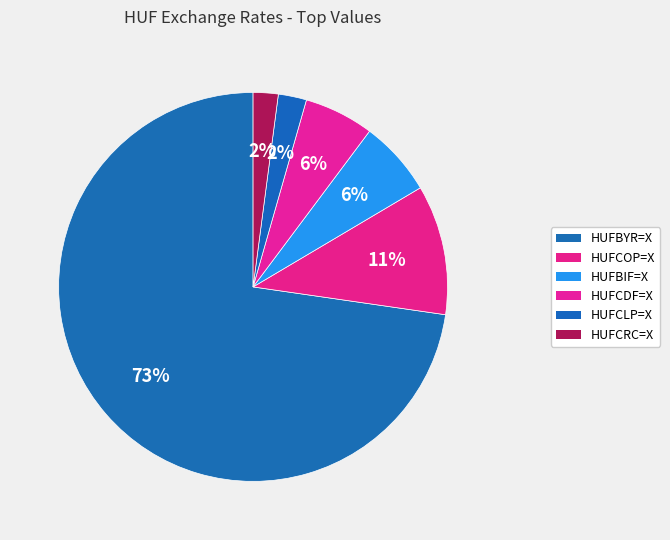

How much of the chart is everything except HUFCOP=X?

89.2%